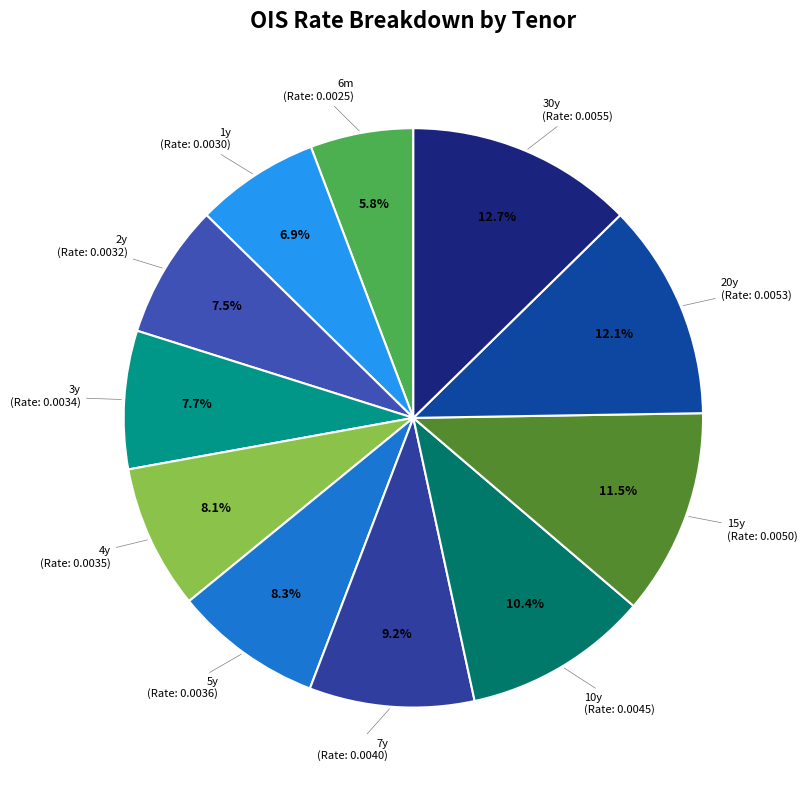

Which slice is the smallest?

6m